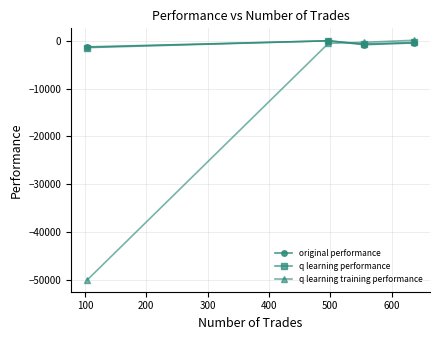

Which series has the largest range (max minus min)?

q learning training performance